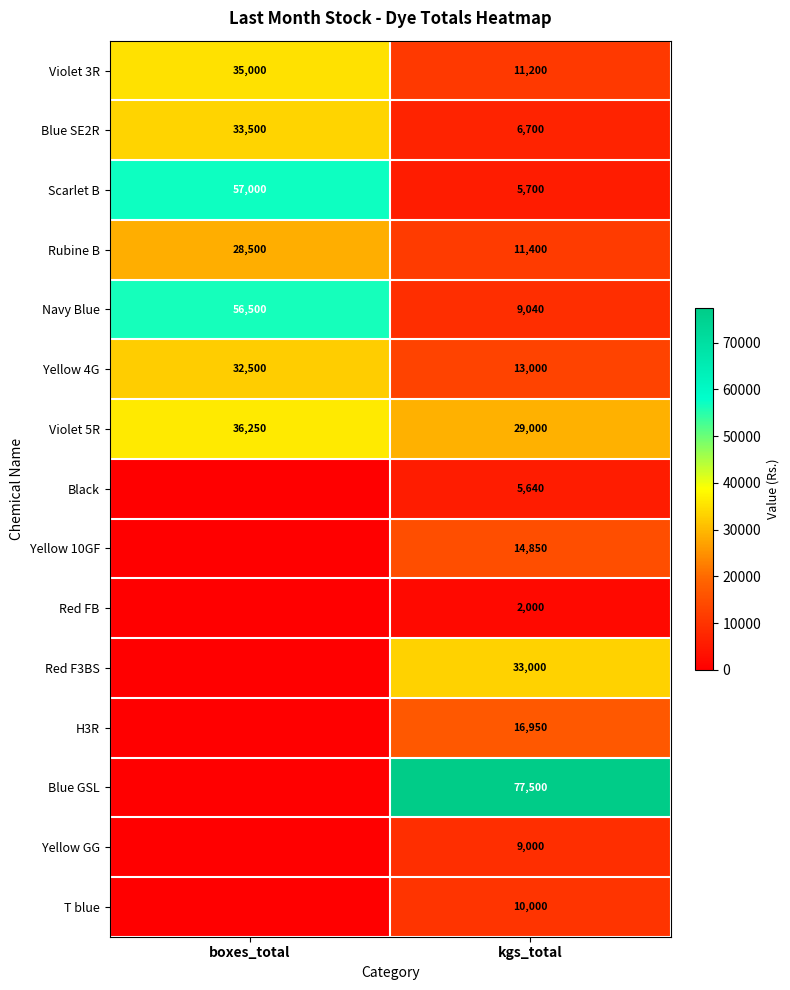

What is the total value across all series at kgs_total?

254980